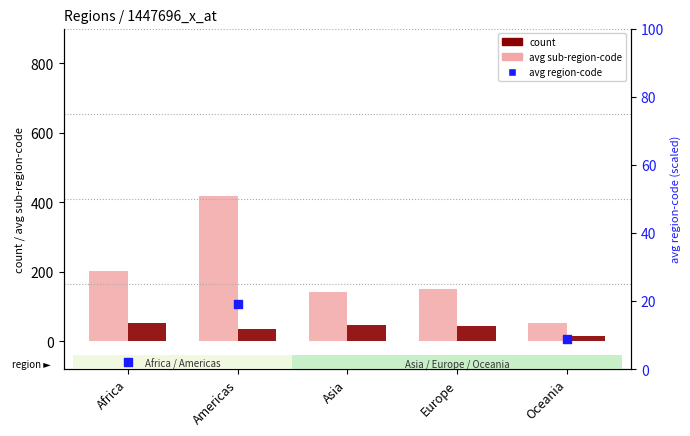

At which category is the sum across all series the highest?

Americas